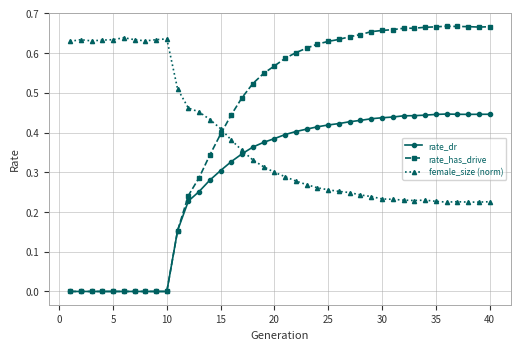

How many intersections are there between rate_dr and female_size (norm)?

1